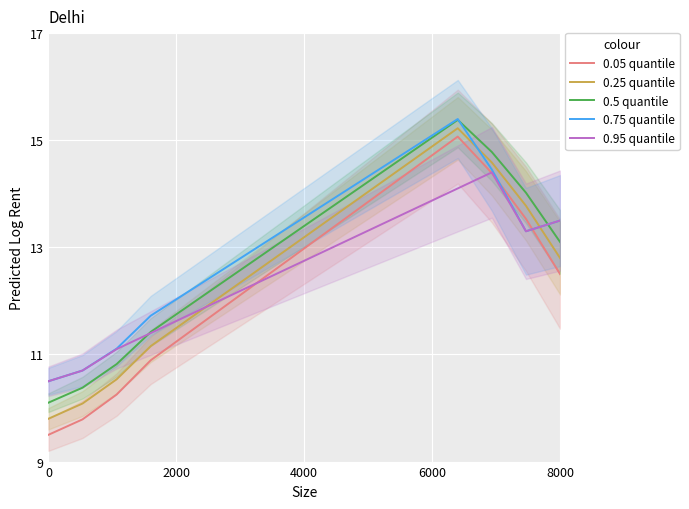

What is the minimum value for 0.25 quantile?

9.8